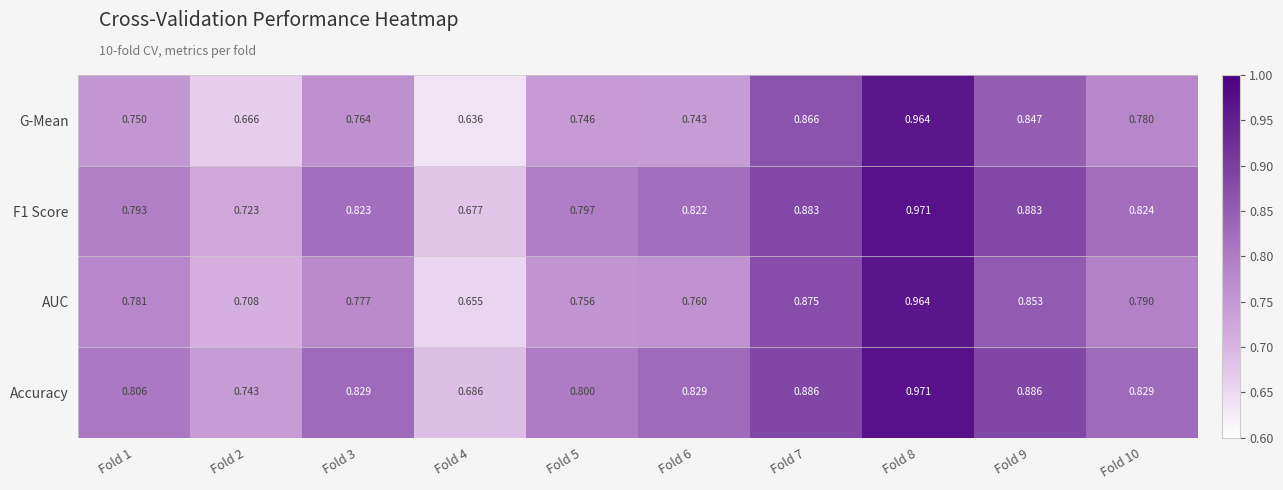

Is the value of AUC at Fold 2 greater than the value of Accuracy at Fold 8?

No